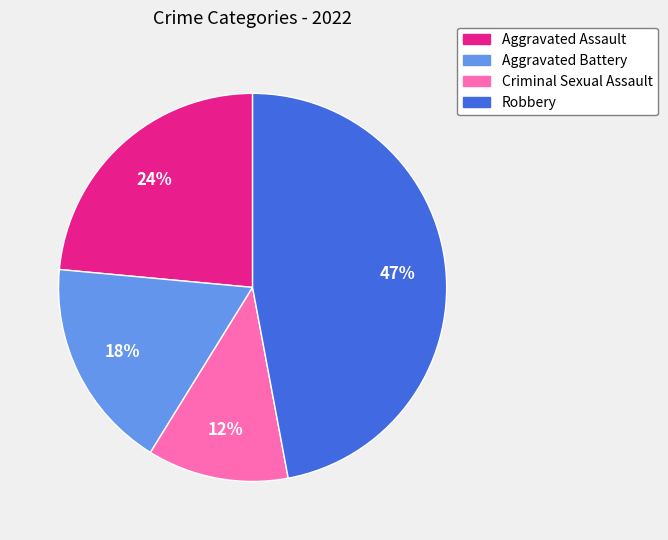

Rank the categories by value from highest to lowest.

Robbery, Aggravated Assault, Aggravated Battery, Criminal Sexual Assault